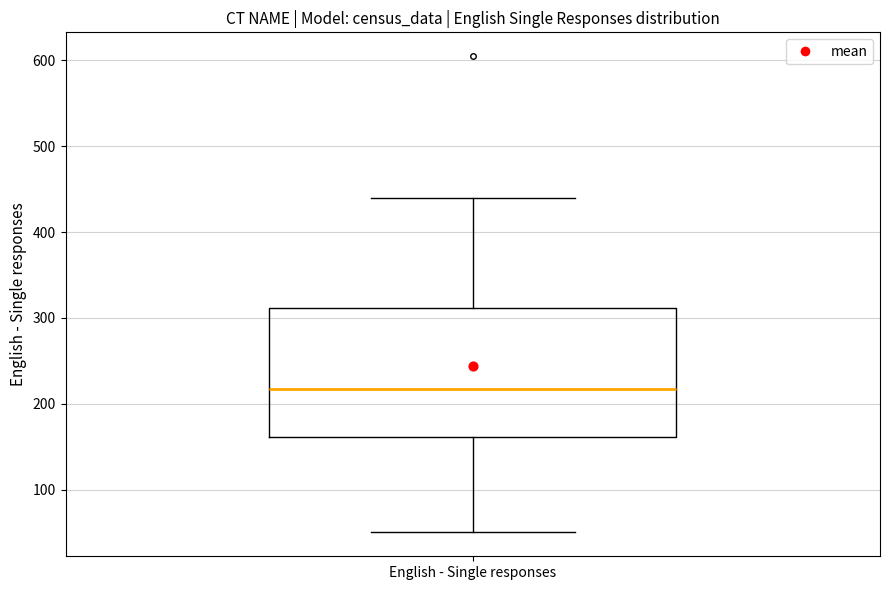

Read this box plot against the y-axis: the position of the median line, the range covered by the box, and the ends of both whiskers. The values are not printed on the chart, so give them approximately, as read against the axis.

median 220, box 160 to 310, whiskers 50 to 440